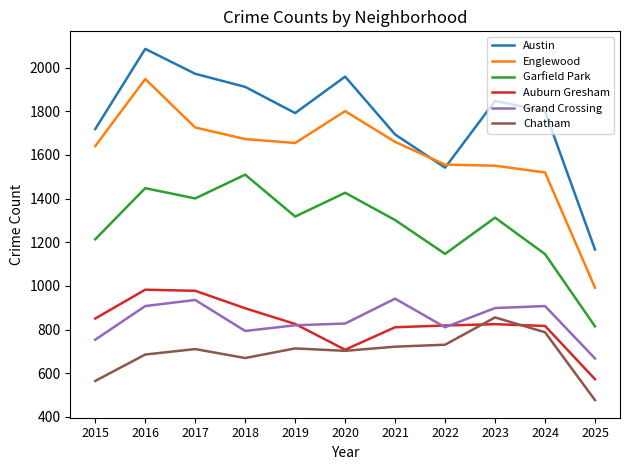

True or false: Grand Crossing has a value of 794 at 2018.

True